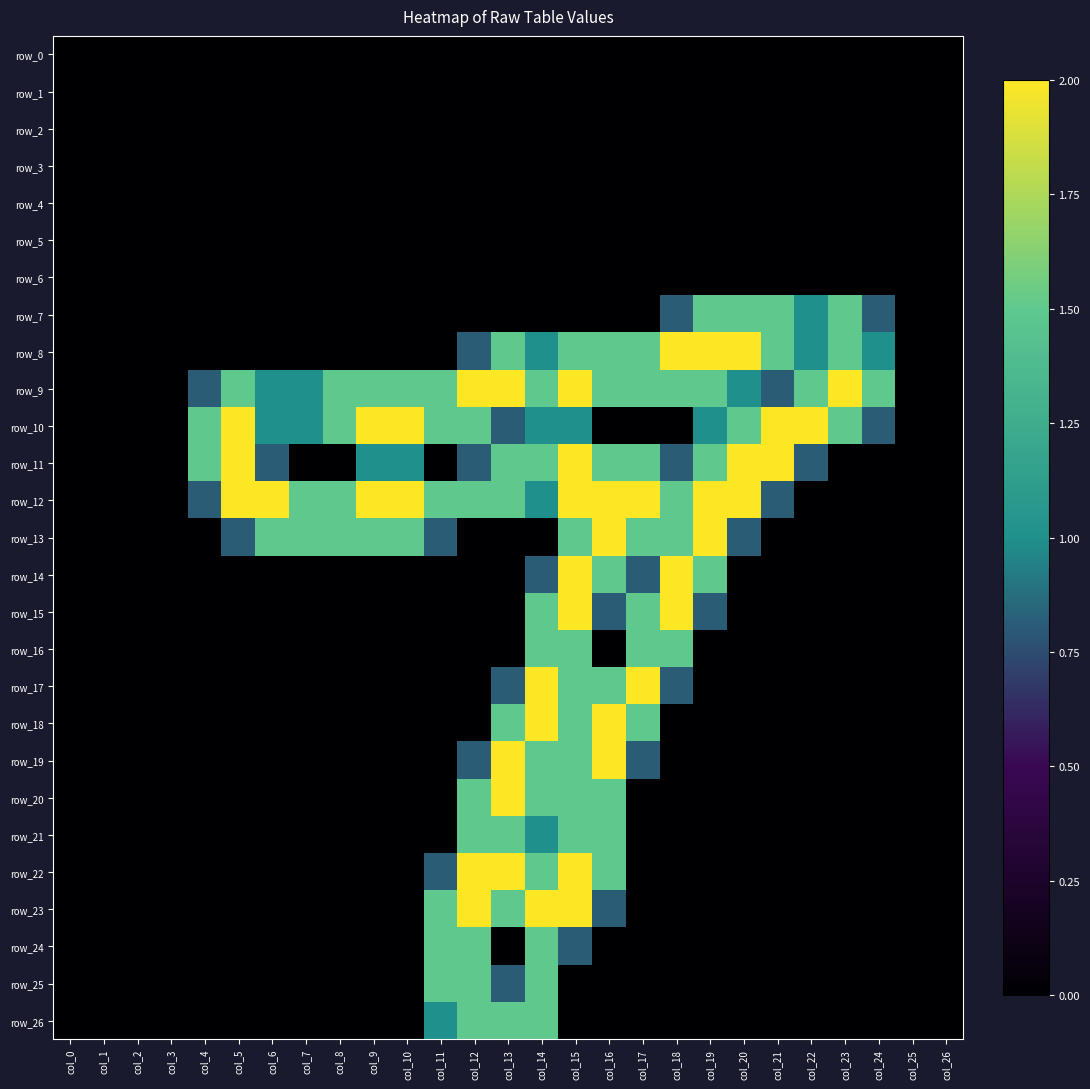

At which label does row_10 first exceed 1?

col_4